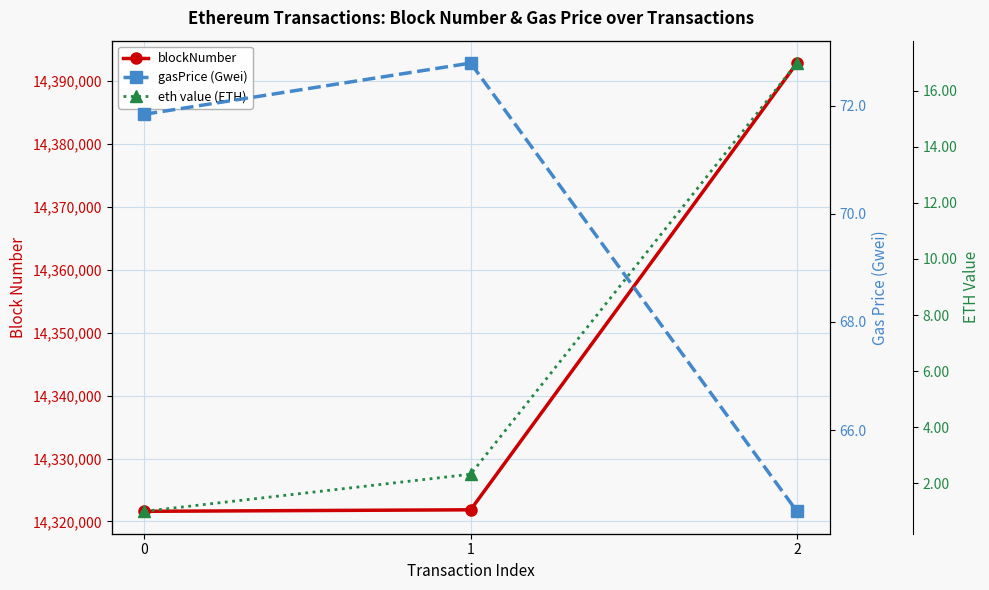

Which series has the widest spread of values?

blockNumber